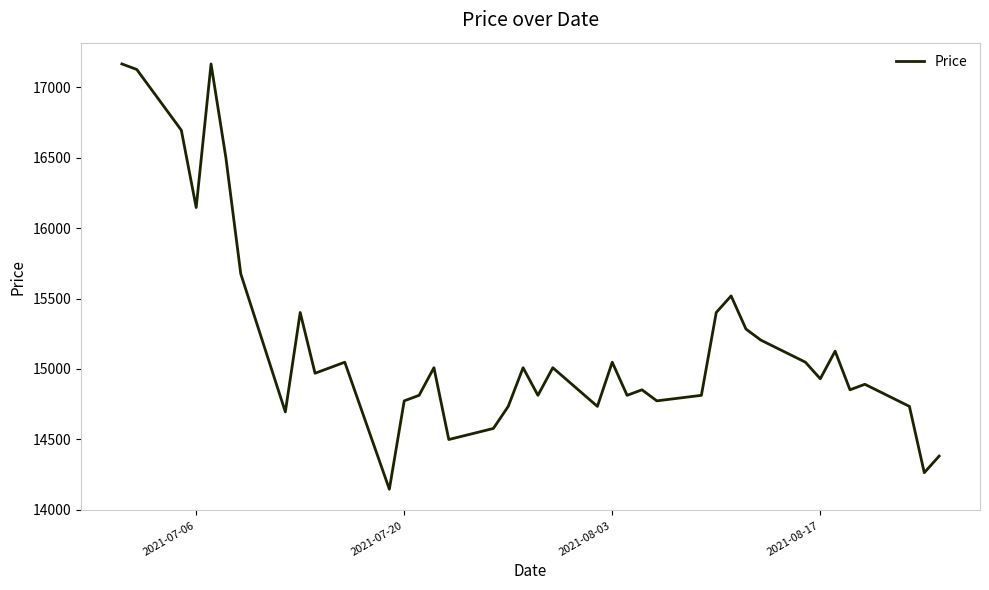

What is the difference between the maximum and minimum values?

3017.4